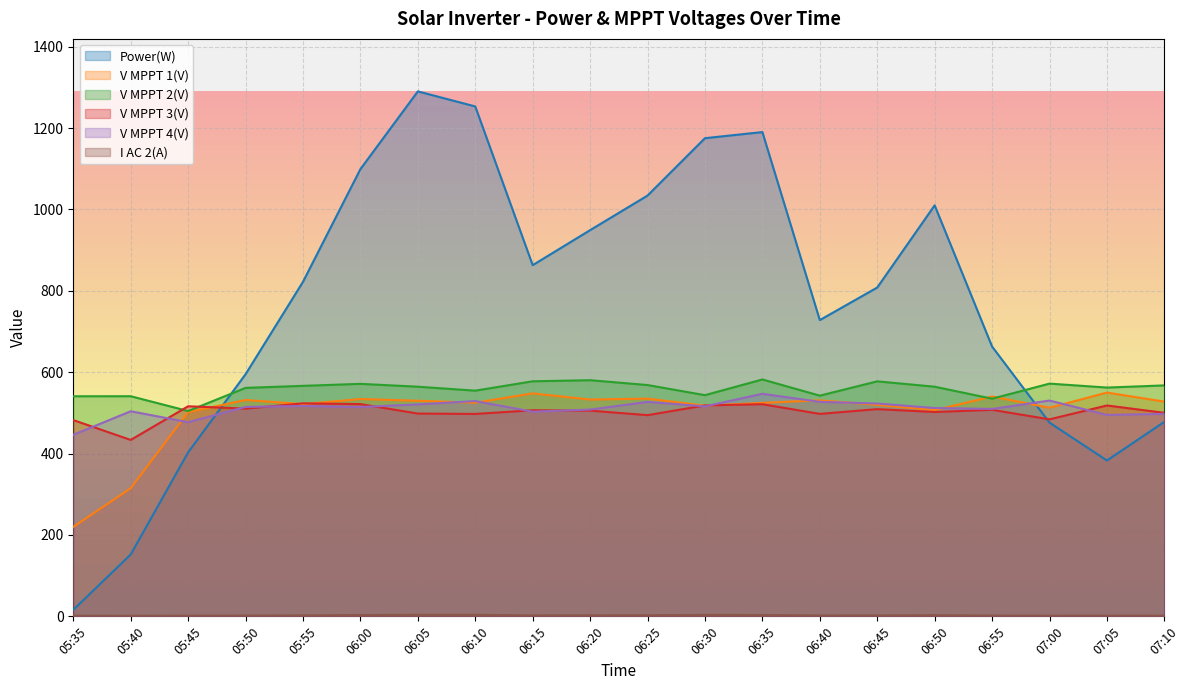

What is the difference between the maximum and minimum values in the V MPPT 2(V) series?

77.6